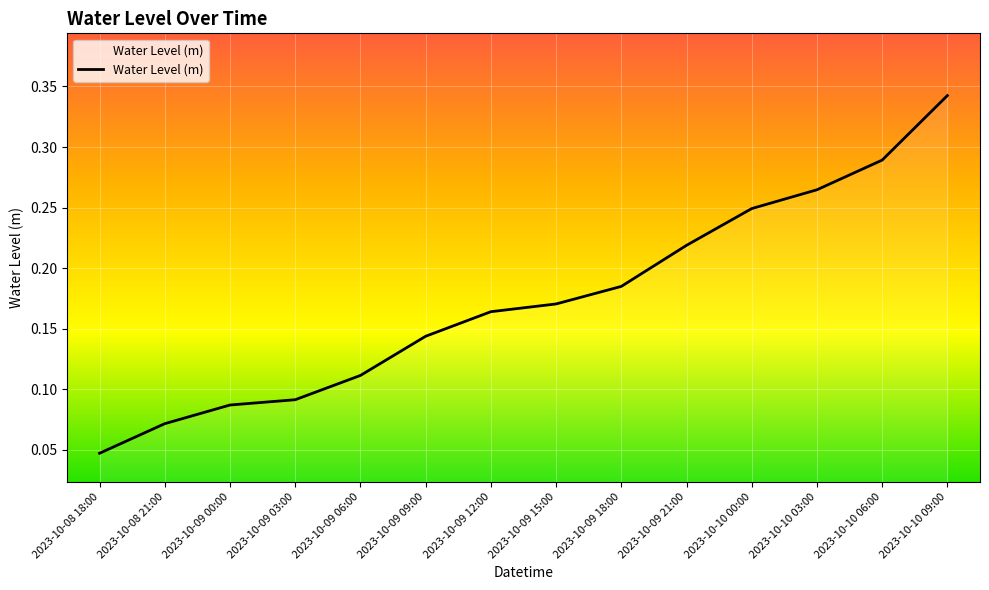

List the labels in order of value, smallest first.

2023-10-08 18:00, 2023-10-08 21:00, 2023-10-09 00:00, 2023-10-09 03:00, 2023-10-09 06:00, 2023-10-09 09:00, 2023-10-09 12:00, 2023-10-09 15:00, 2023-10-09 18:00, 2023-10-09 21:00, 2023-10-10 00:00, 2023-10-10 03:00, 2023-10-10 06:00, 2023-10-10 09:00